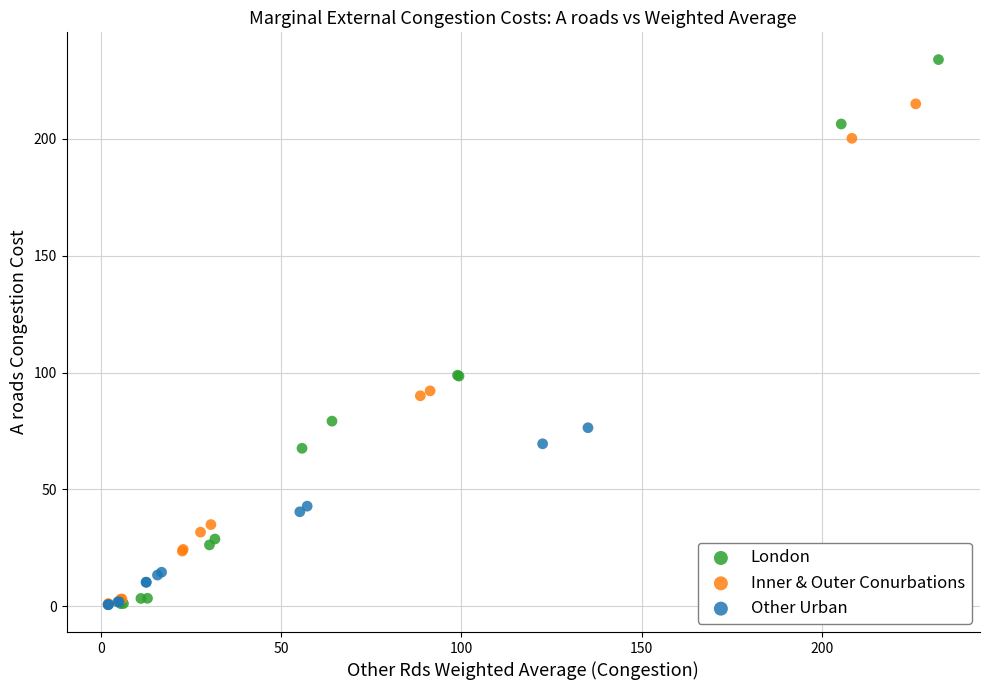

Which series has the widest spread of Y values?

London